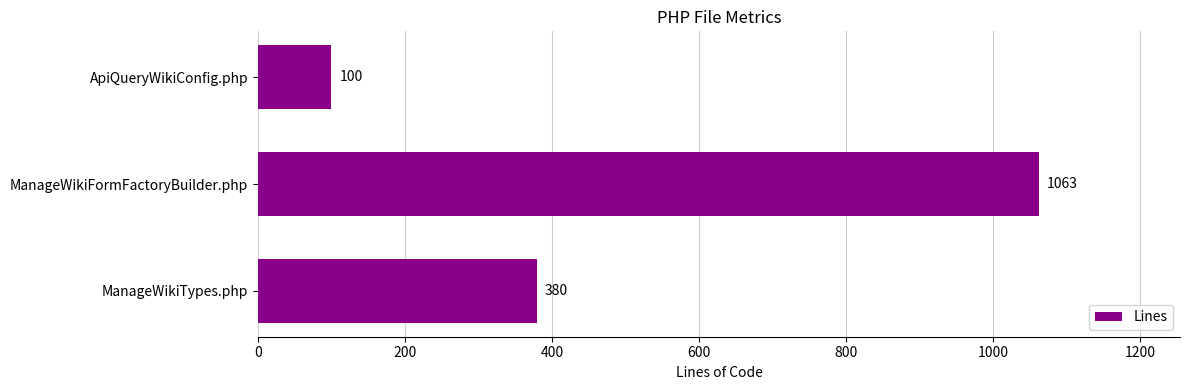

Rank the categories by value from highest to lowest.

ManageWikiFormFactoryBuilder.php, ManageWikiTypes.php, ApiQueryWikiConfig.php